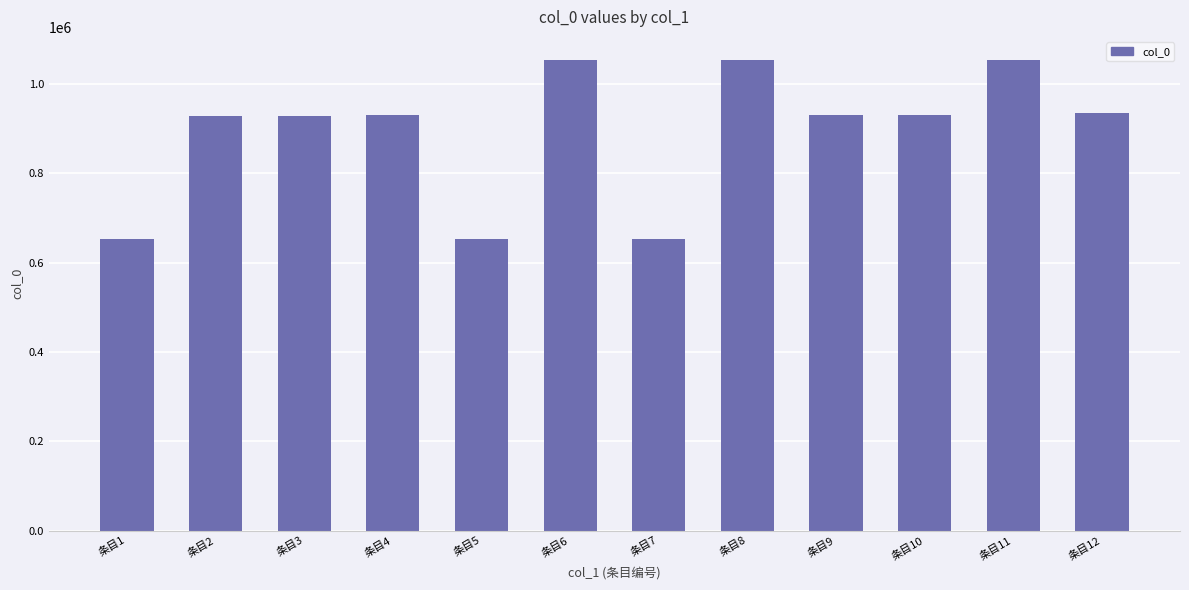

Approximately how many times larger is the value at 条目3 compared to 条目2?

1.0